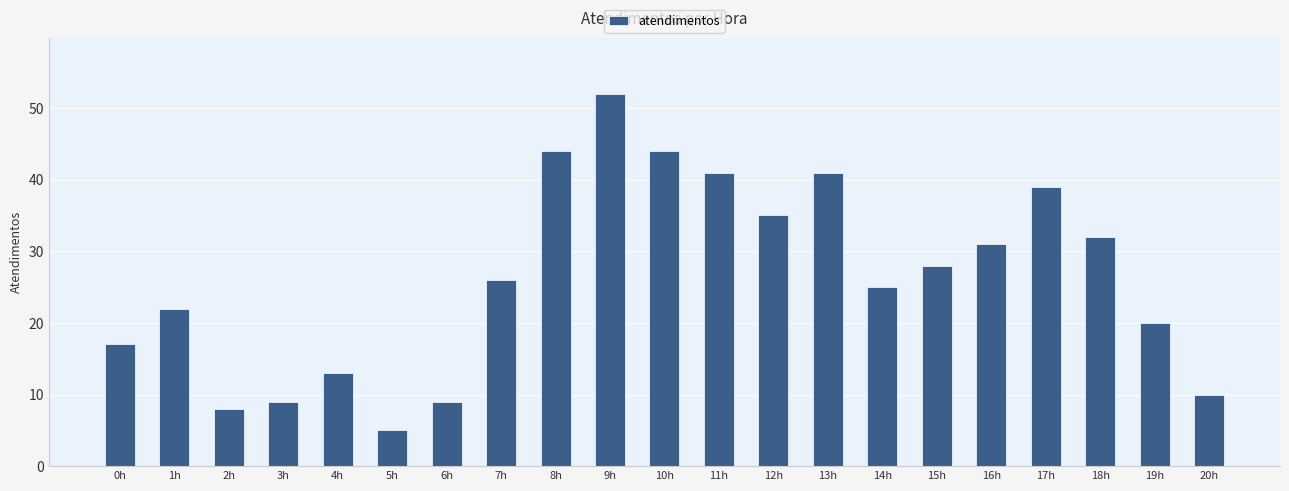

Which label corresponds to the largest value in the chart?

9h